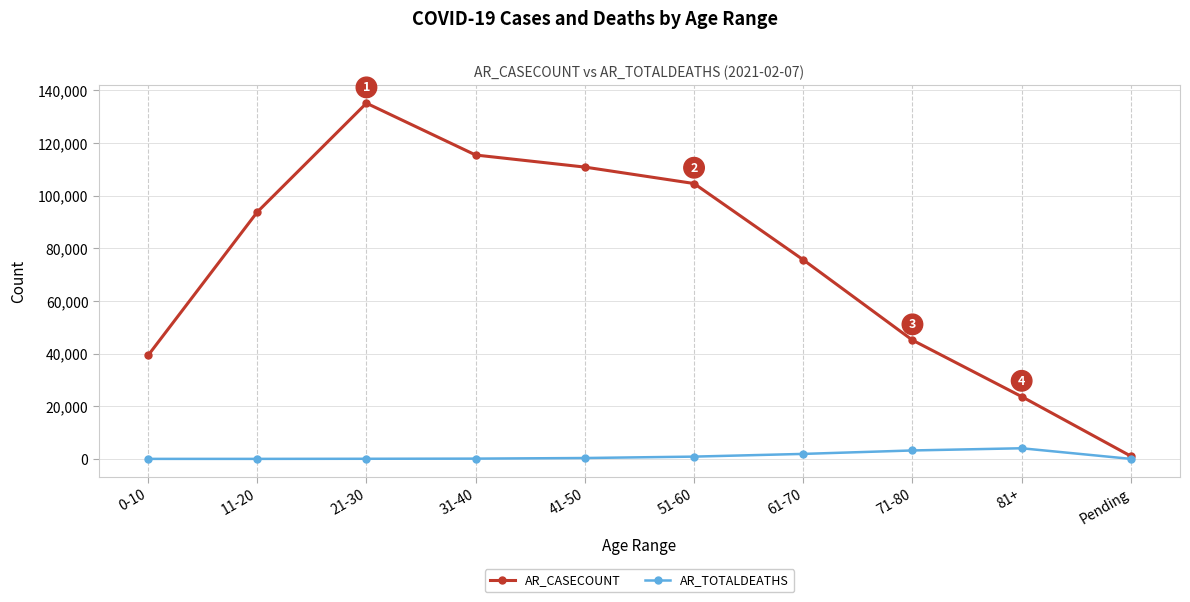

At how many categories does at least one series exceed 59703?

6